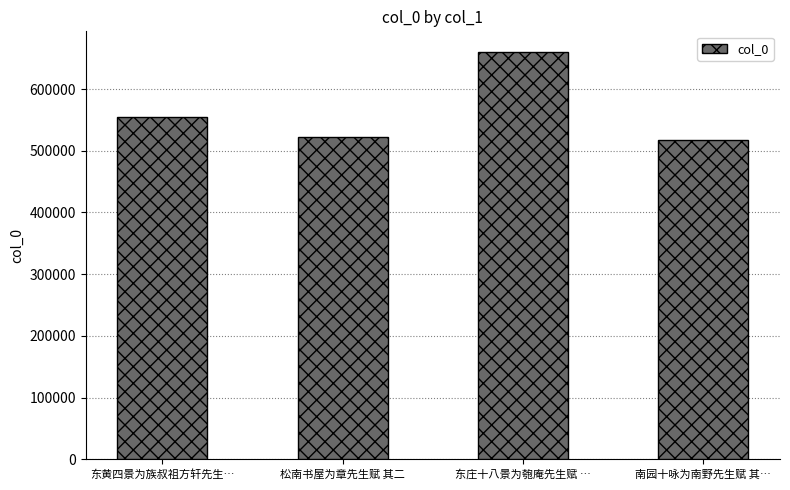

Reading left to right, list all the values displayed in this chart.

东黄四景为族叔祖方轩先生…=555087	松南书屋为章先生赋 其二=521605	东庄十八景为匏庵先生赋 …=660528	南园十咏为南野先生赋 其…=517162